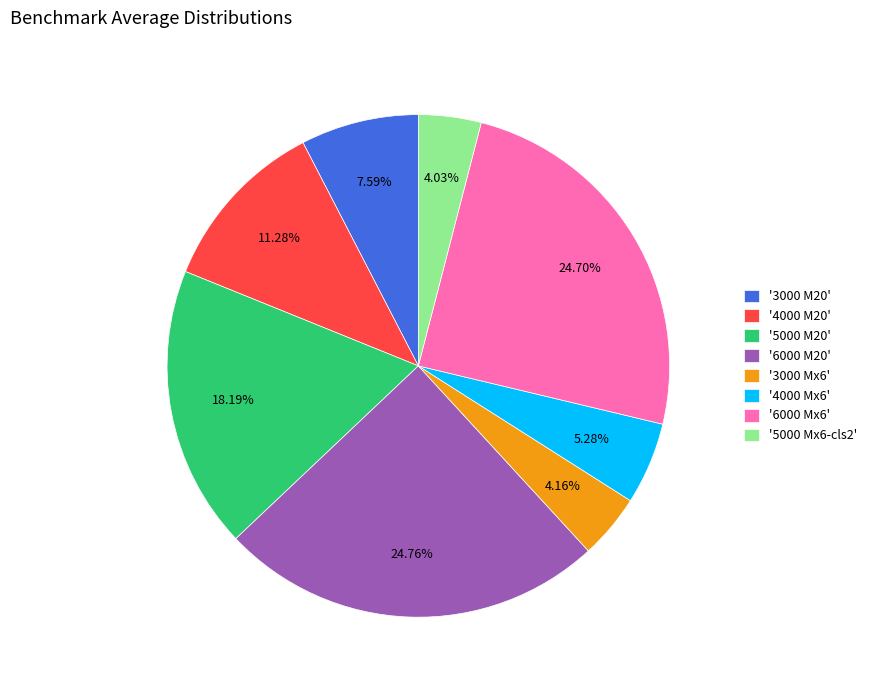

How many segments does this pie chart have?

8